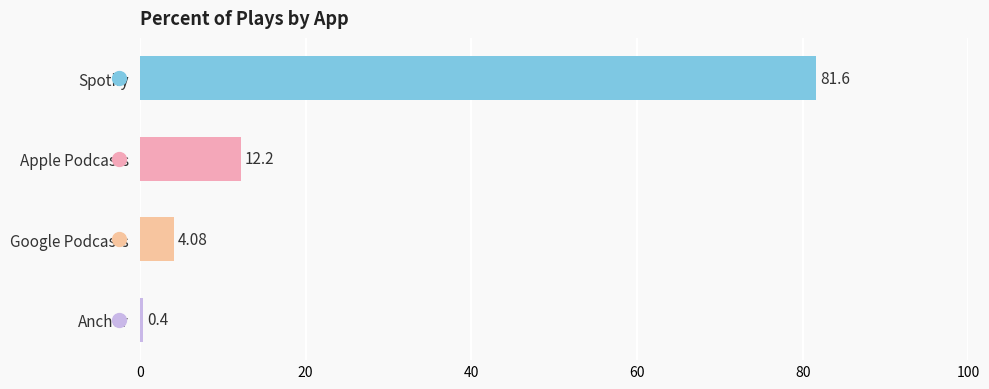

What is the smallest value displayed?

0.4